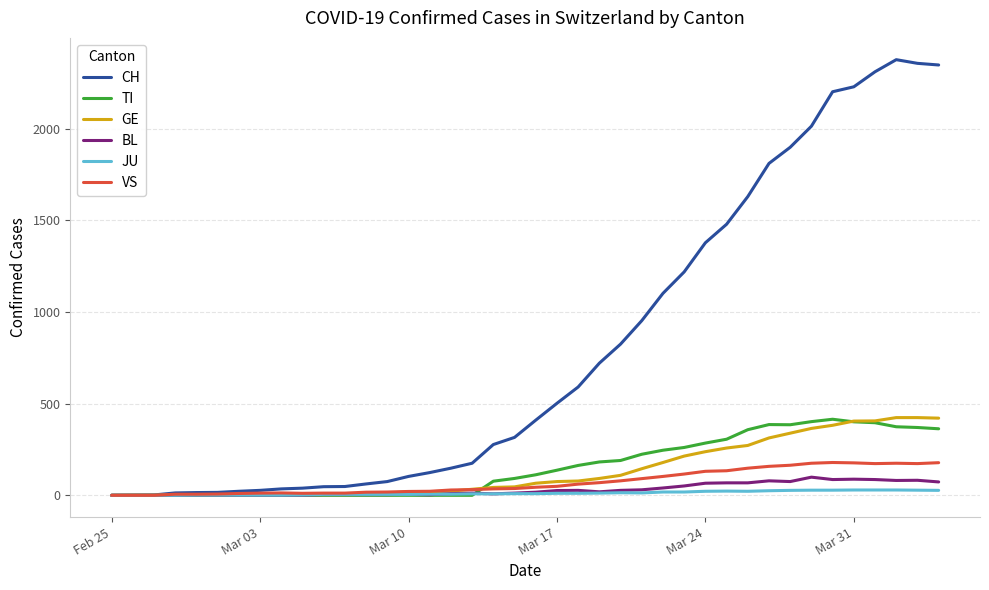

Which series ends up on top after the final intersection of GE and TI?

GE